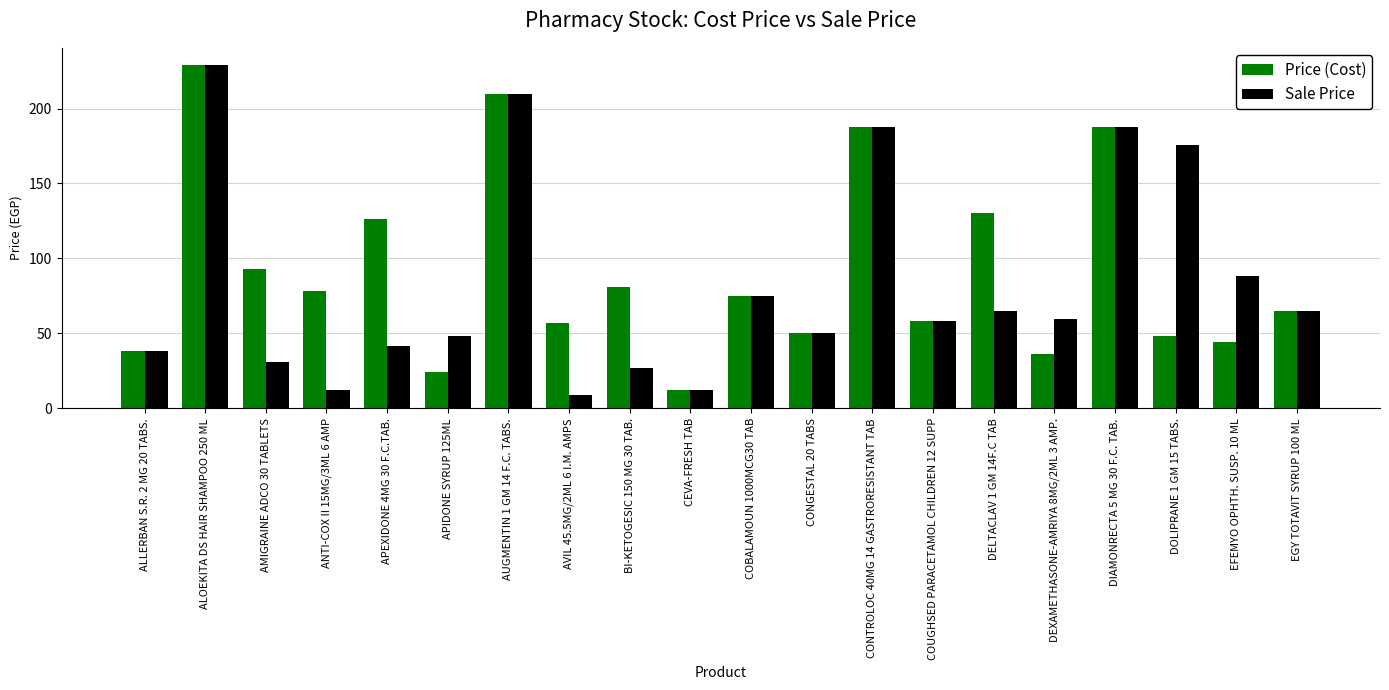

What is the sum of all Sale Price values?

1669.5